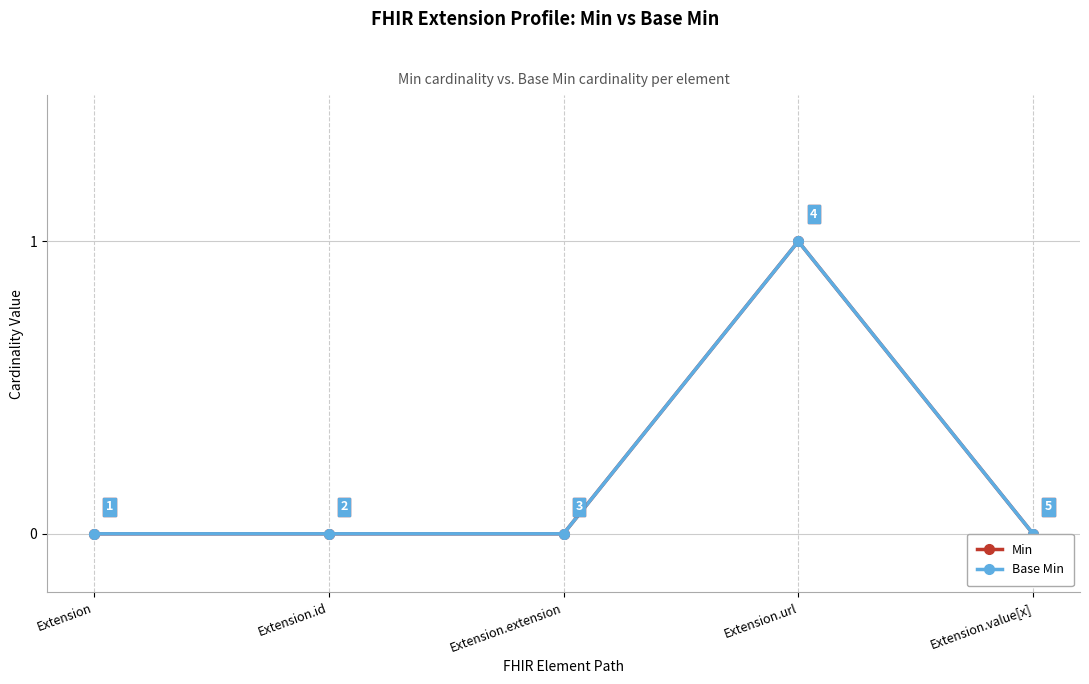

True or false: Base Min and Min intersect in this chart.

False